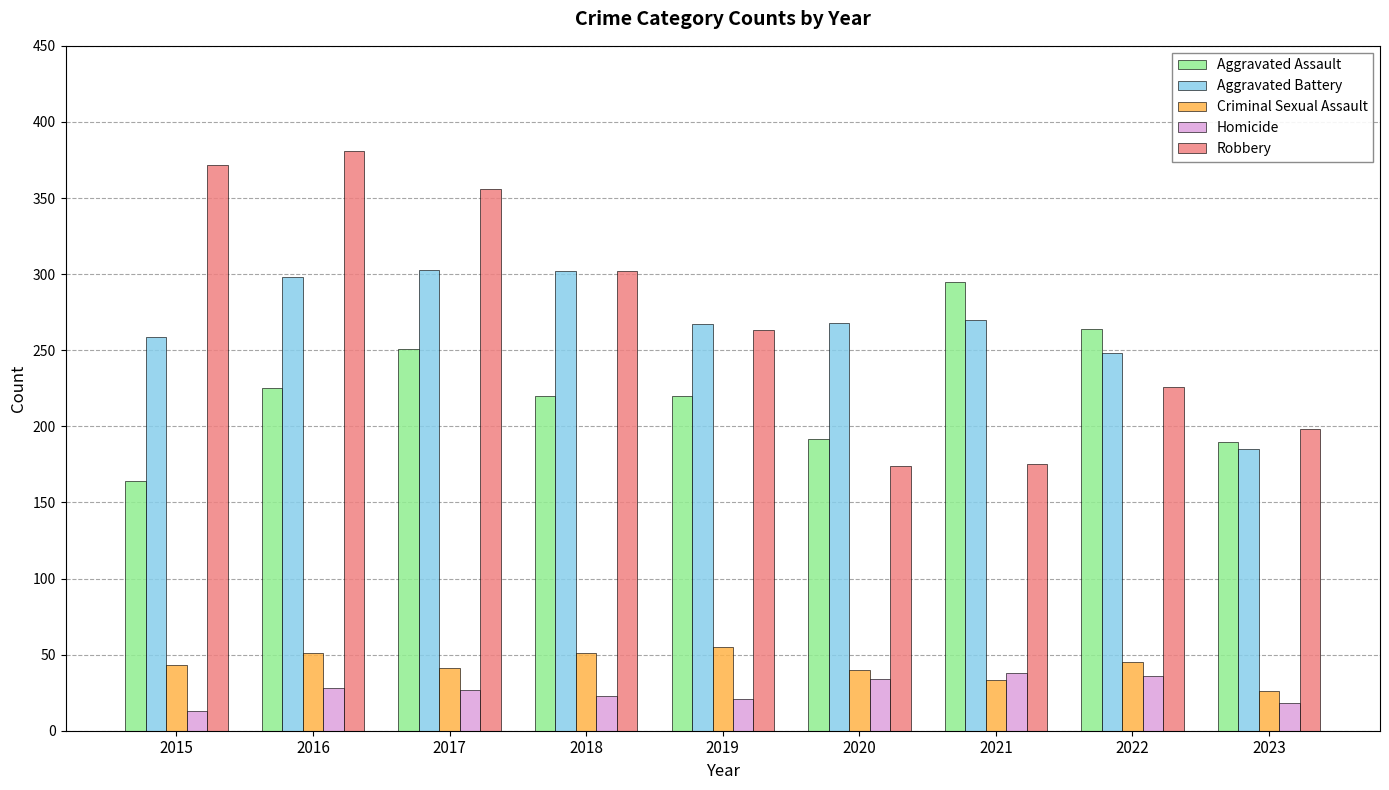

The Robbery series shows 263 at 2019. True or false?

True